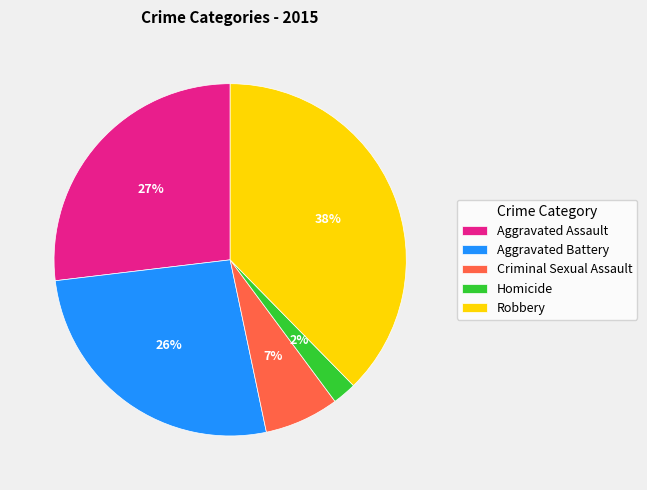

Which category has the smallest portion of the pie?

Homicide